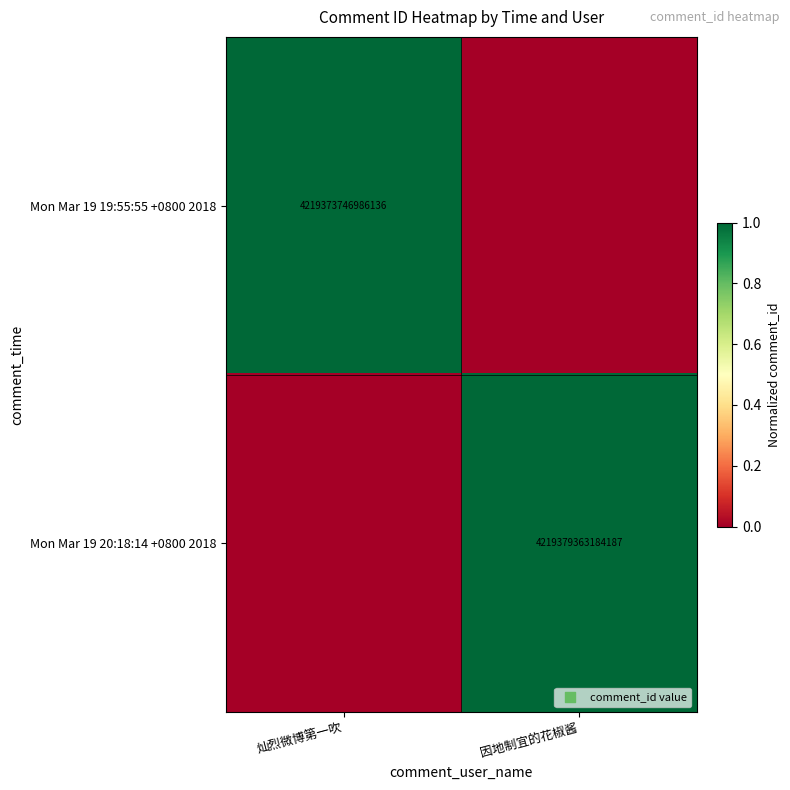

What is the spread (max minus min) of values at 因地制宜的花椒酱?

1.0